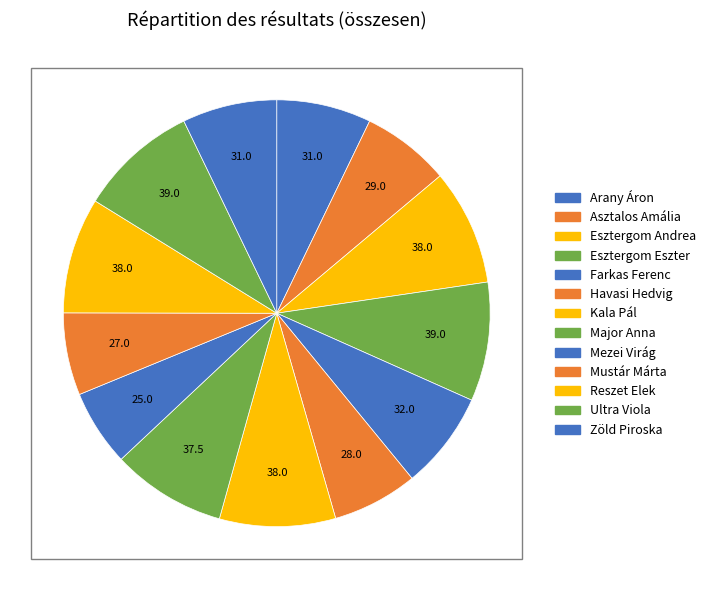

Does any single category account for the majority?

No